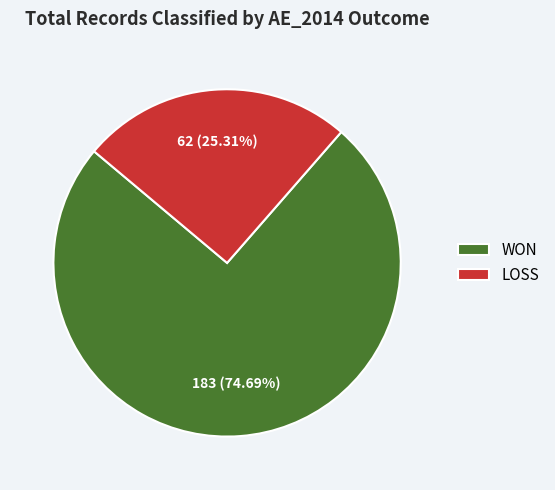

Is it true that LOSS is 31% of the pie?

False